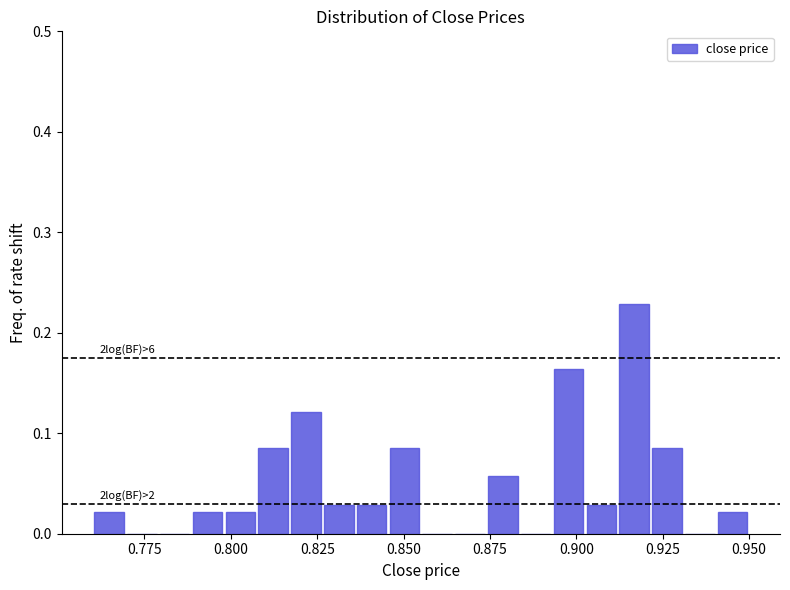

Around what value on the x-axis is the tallest bar? Give the approximate position of its centre, as read against the axis.

0.915